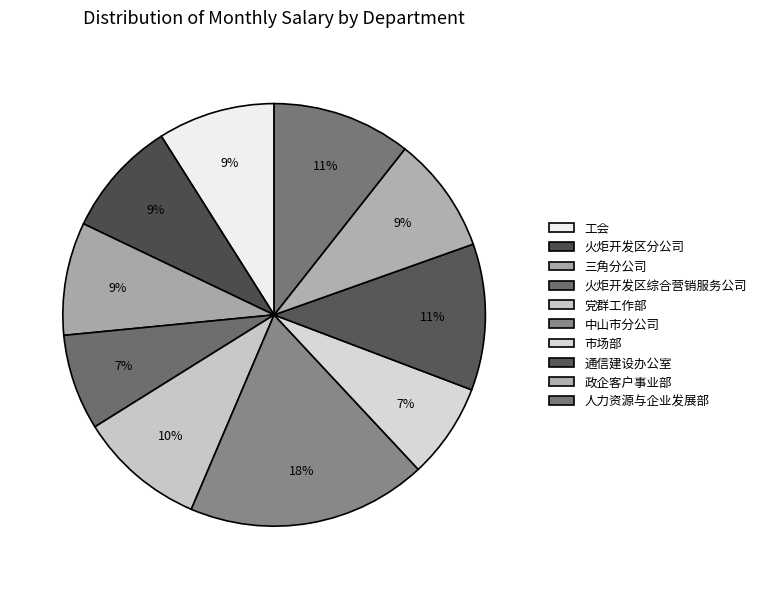

Does 政企客户事业部 account for over 50% of the chart?

No